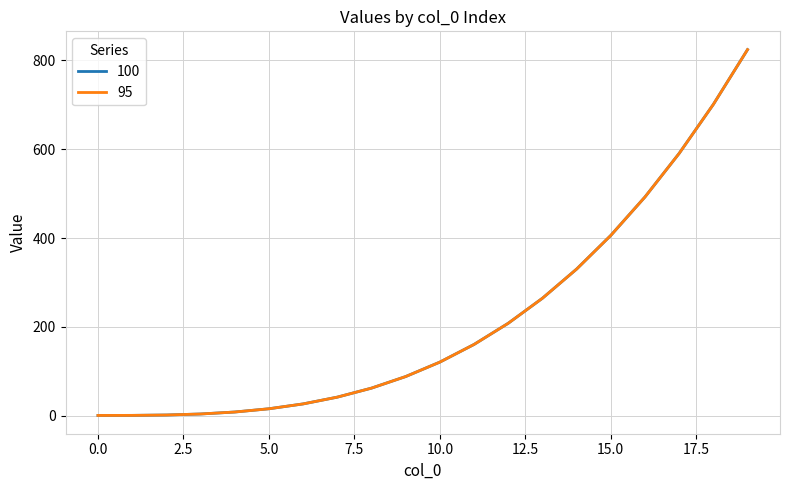

Is this an area chart (filled region under the line)?

No